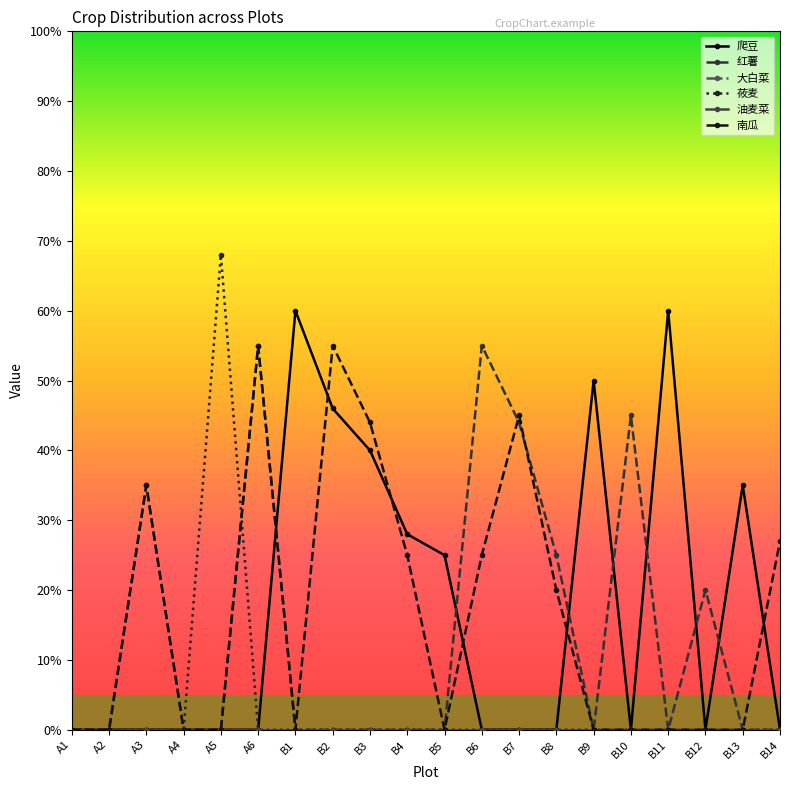

Which series has the largest range (max minus min)?

莜麦